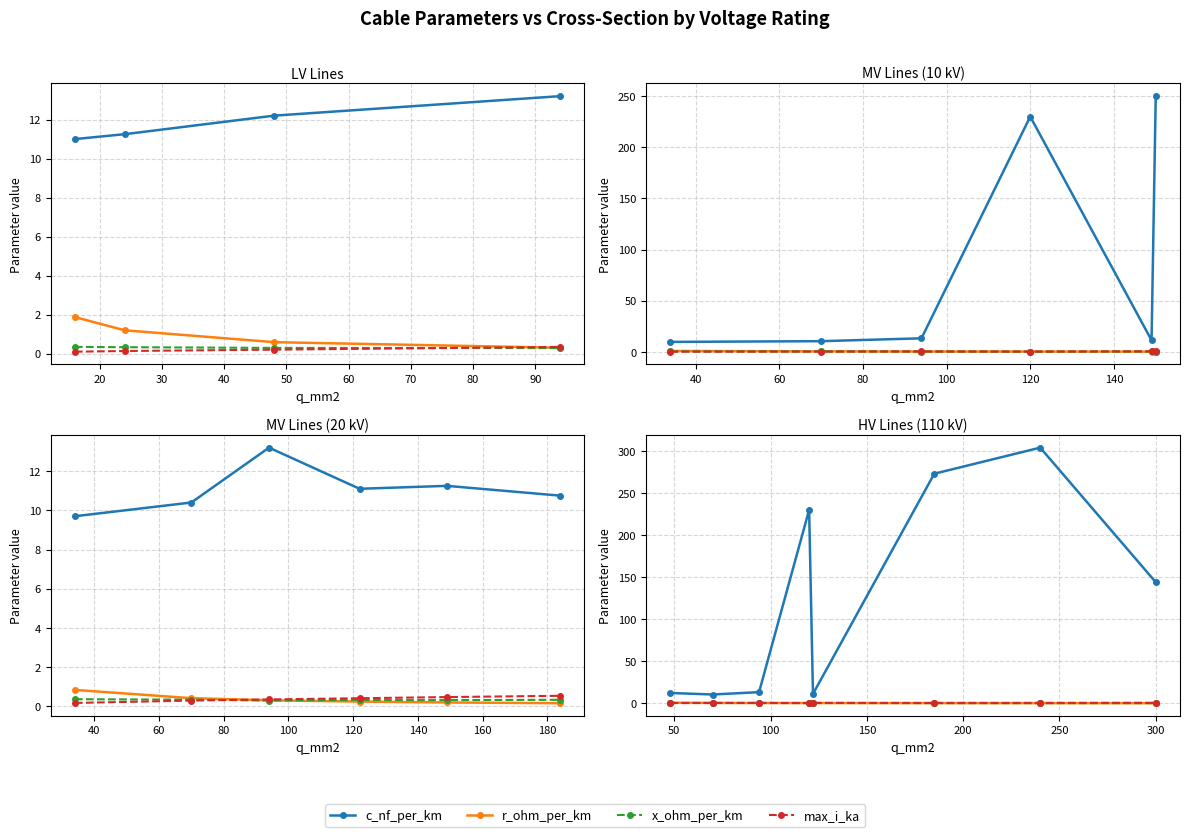

How many max_i_ka values are between 0 and 1?

8